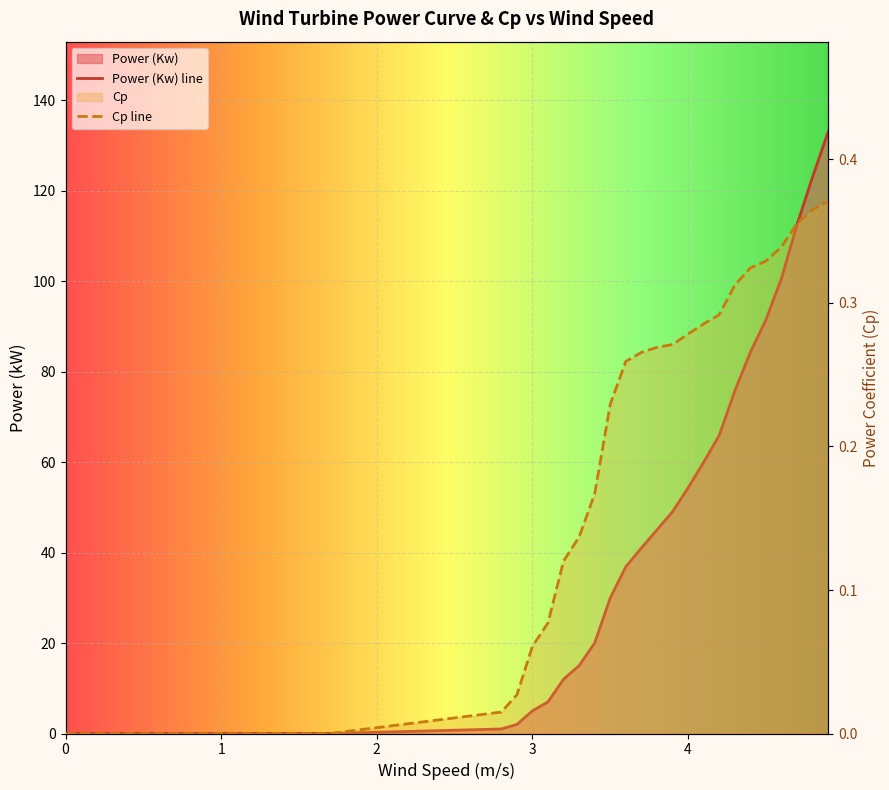

List the series in order of their overall mean, highest first.

Power (Kw), Cp